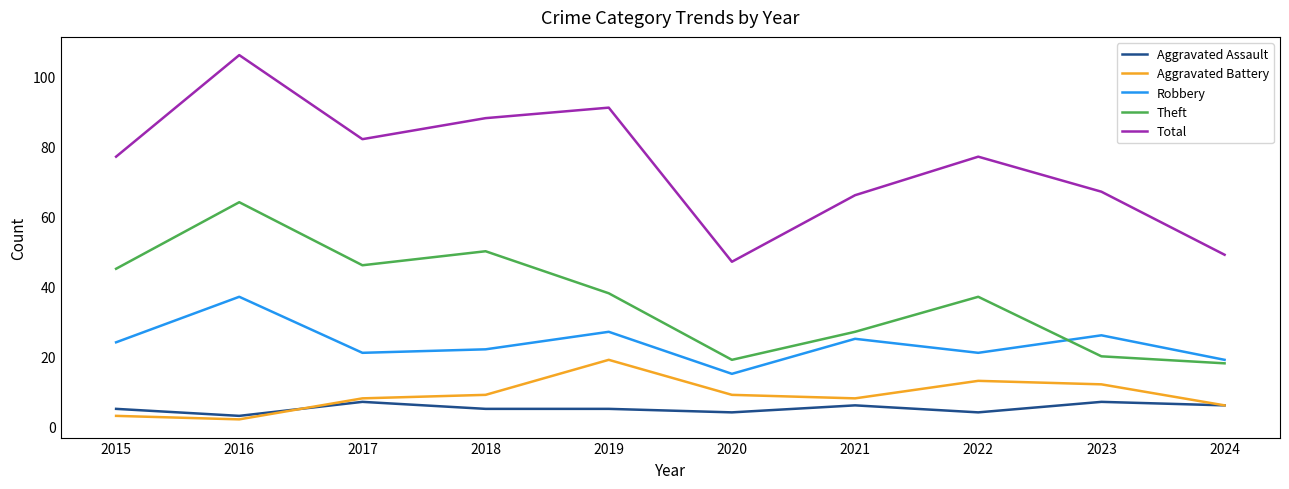

What is the greatest value displayed?

106